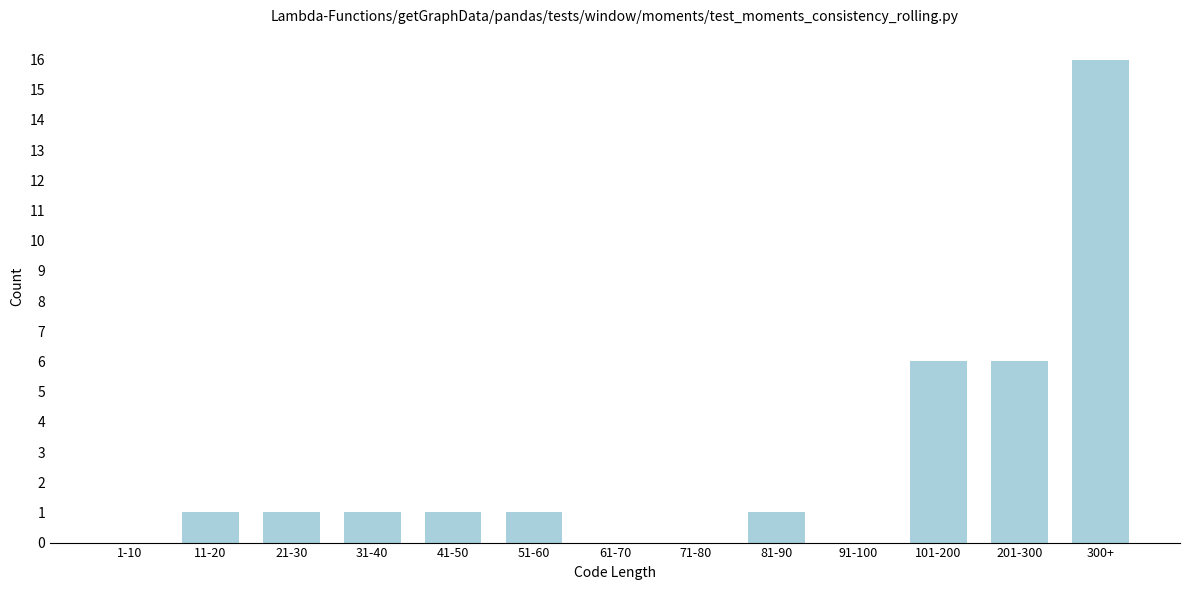

Reading left to right, extract all data points from this chart.

1-10=0	11-20=1	21-30=1	31-40=1	41-50=1	51-60=1	61-70=0	71-80=0	81-90=1	91-100=0	101-200=6	201-300=6	300+=16